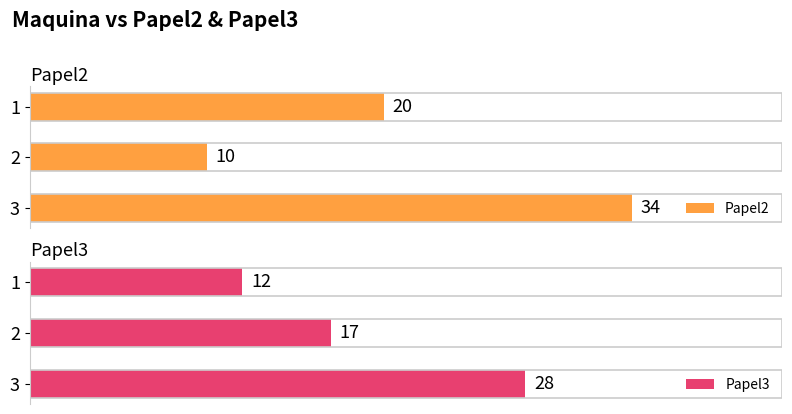

How many bars are there in total?

6